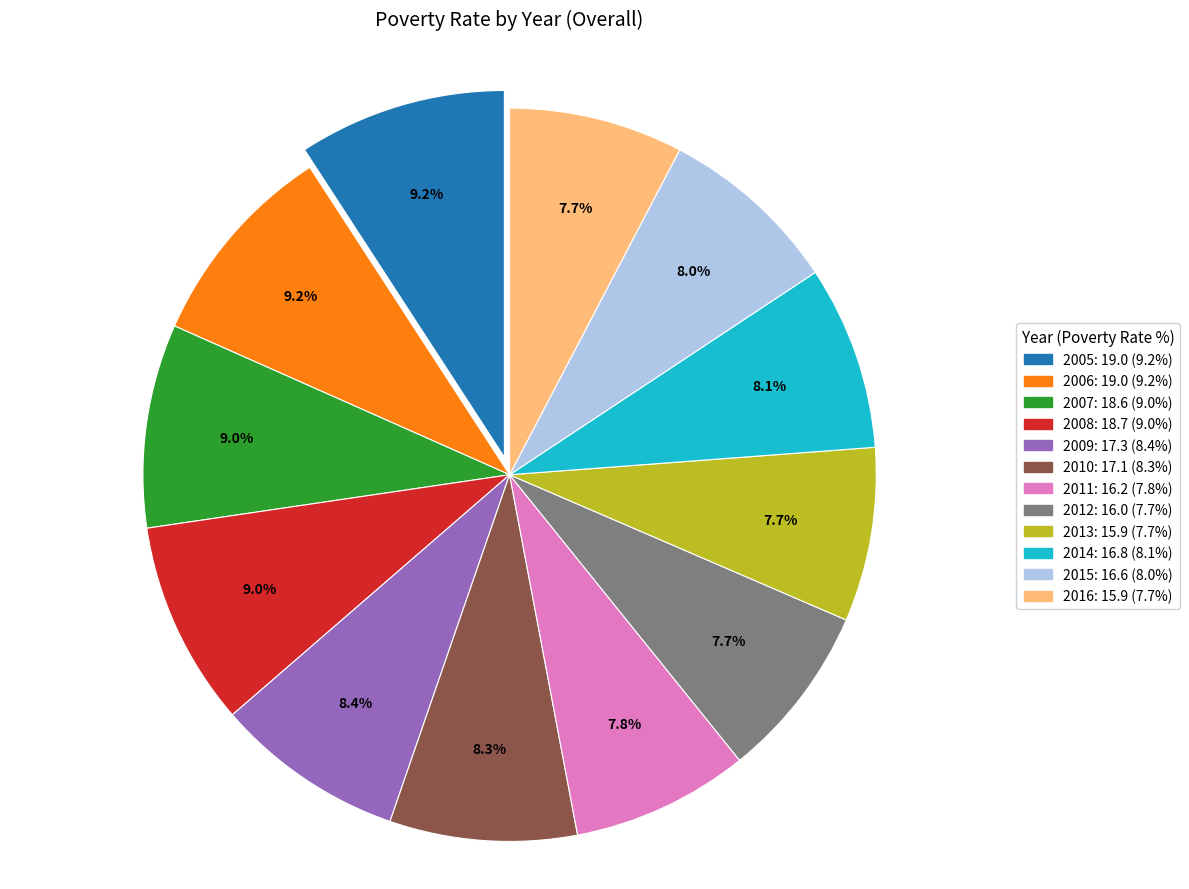

What percentage is NOT represented by 2014?

91.9%